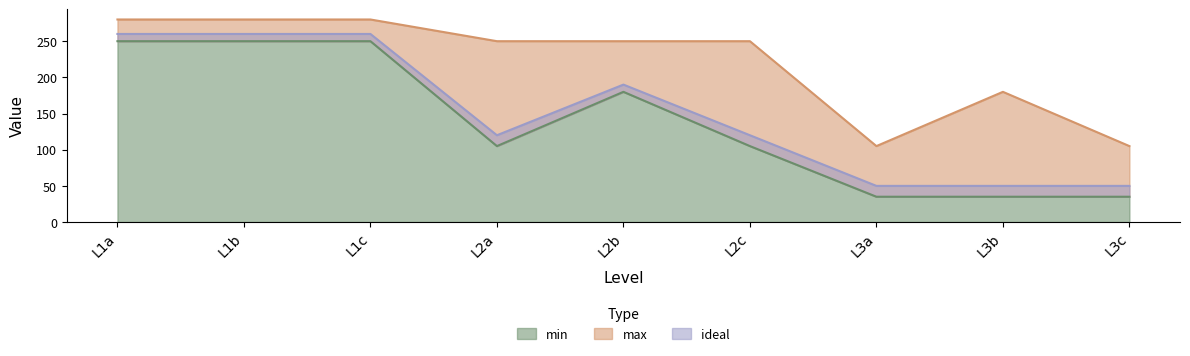

How many data points in min are above 105?

4